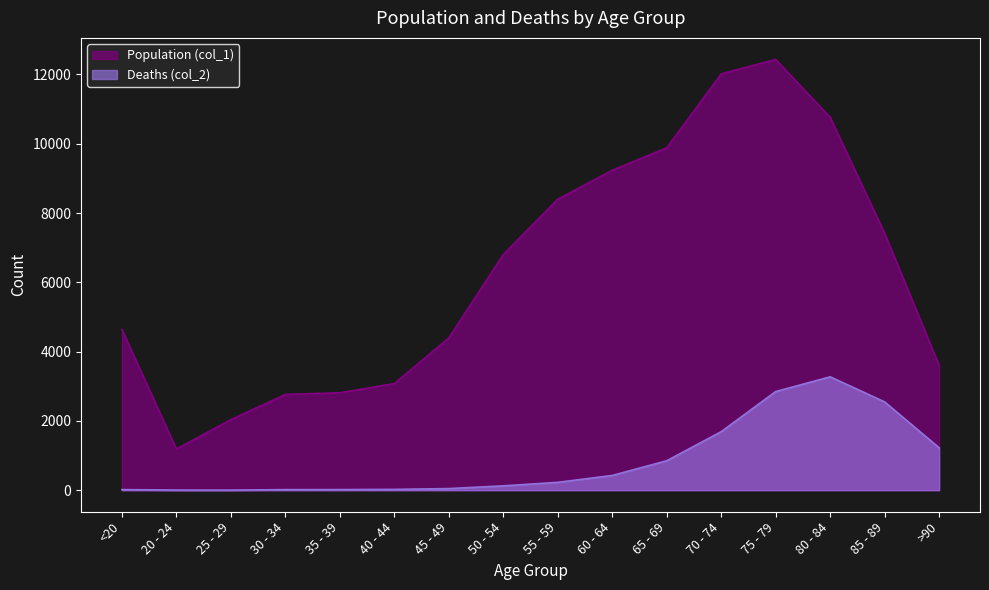

At which category does Population (col_1) reach its first local peak?

75 - 79